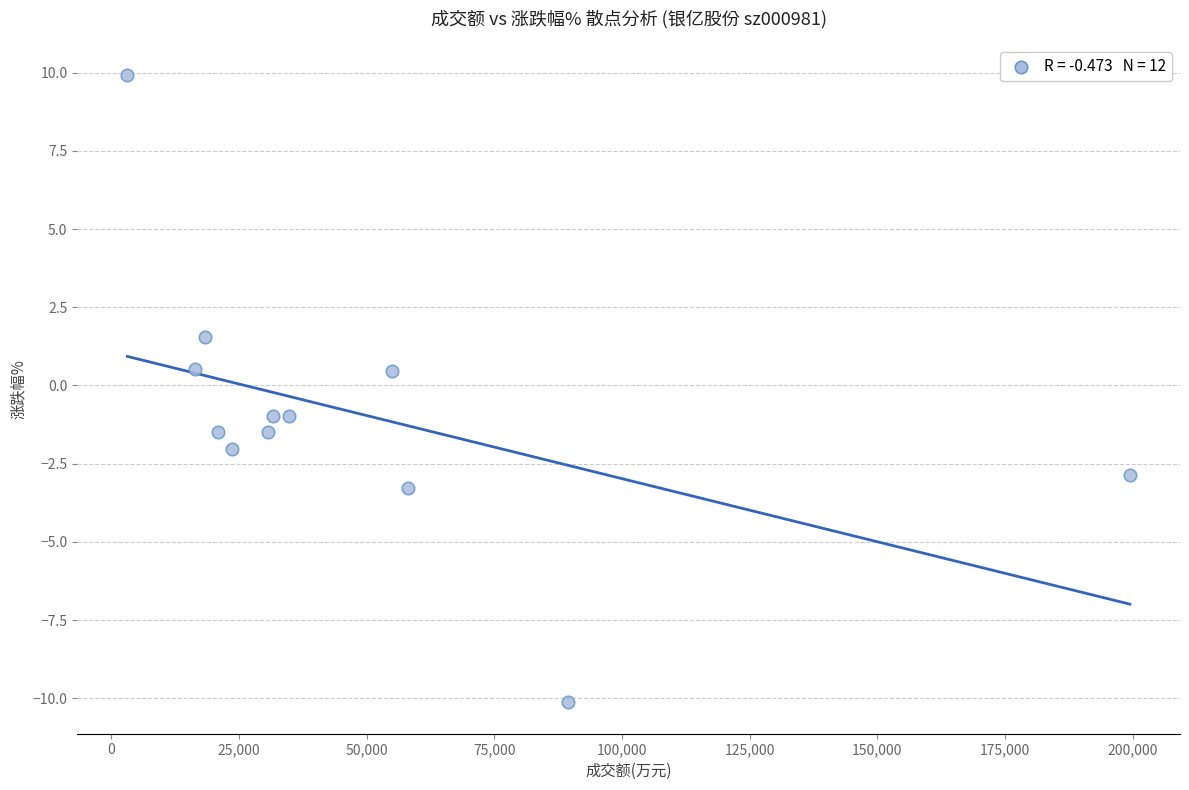

What is the average Y value?

-0.9